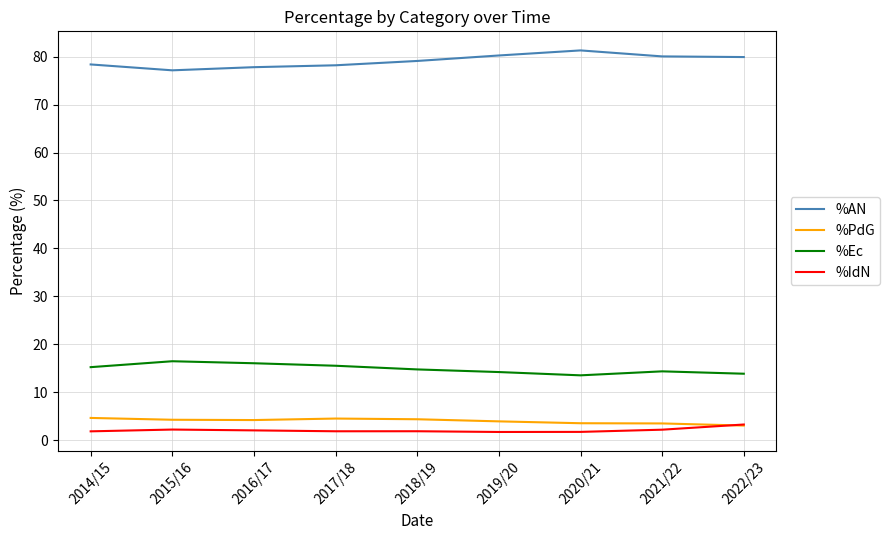

Is the value of %PdG at 2017/18 greater than the value of %AN at 2020/21?

No